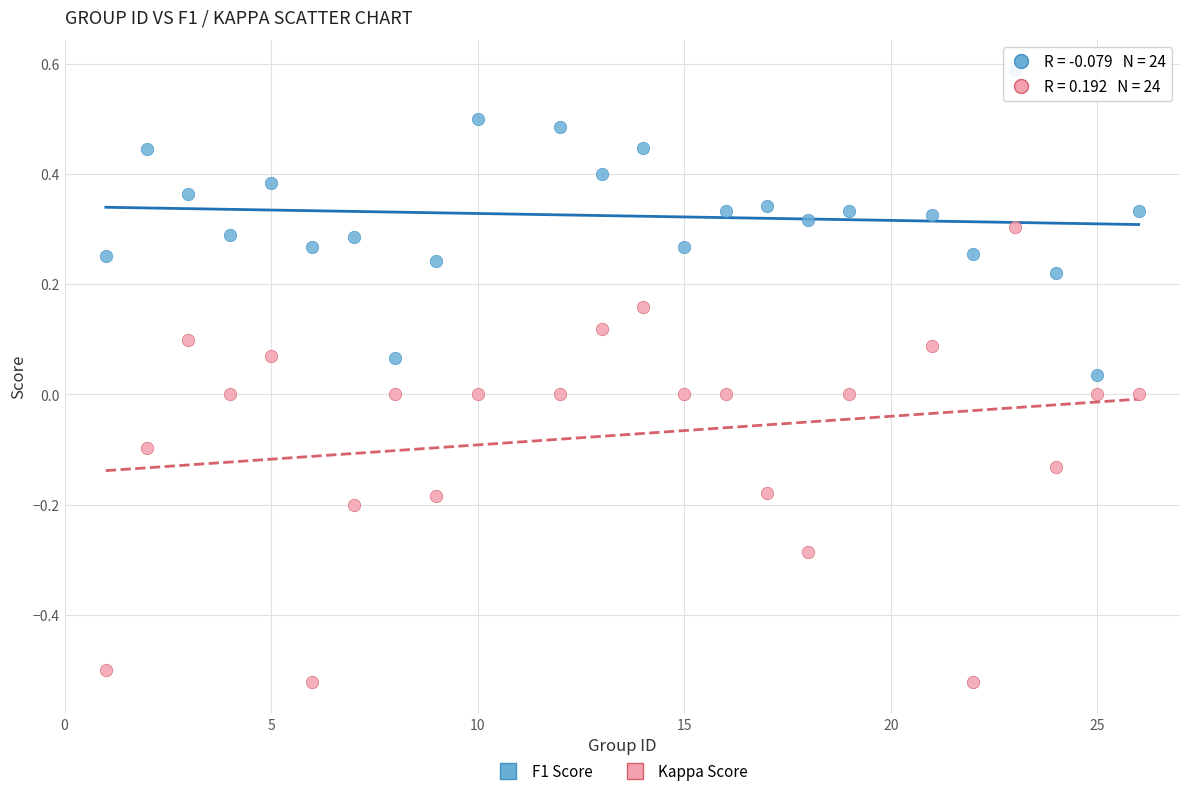

Across all data points, what is the range of Y values (max minus min)?

1.1